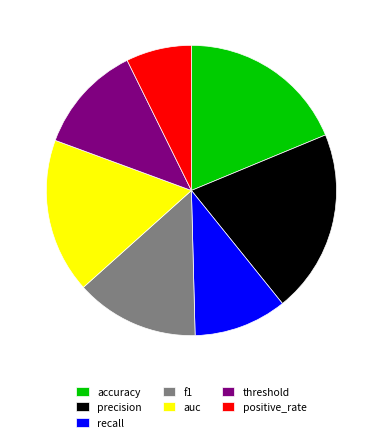

Do precision and recall together represent more than half of the pie?

No